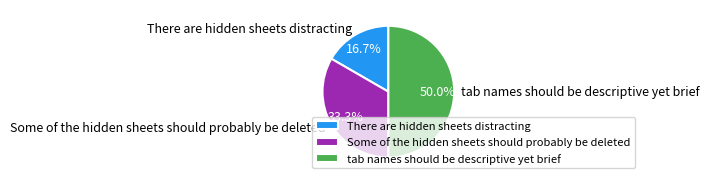

Which category has the smallest portion of the pie?

There are hidden sheets distracting